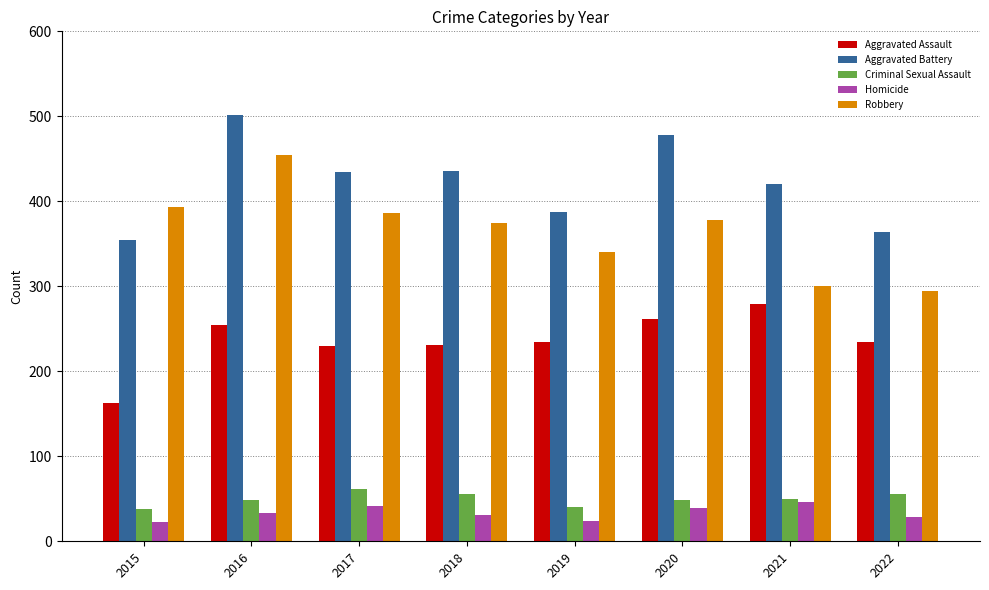

What is the average value of the Criminal Sexual Assault series?

50